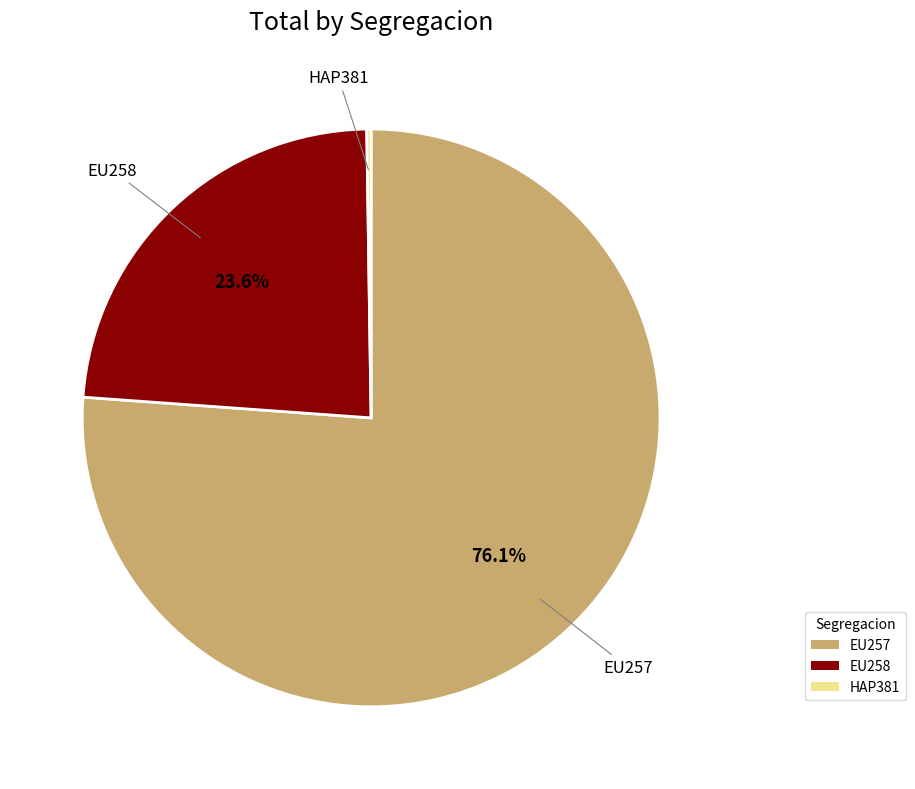

Does EU258 account for over 50% of the chart?

No